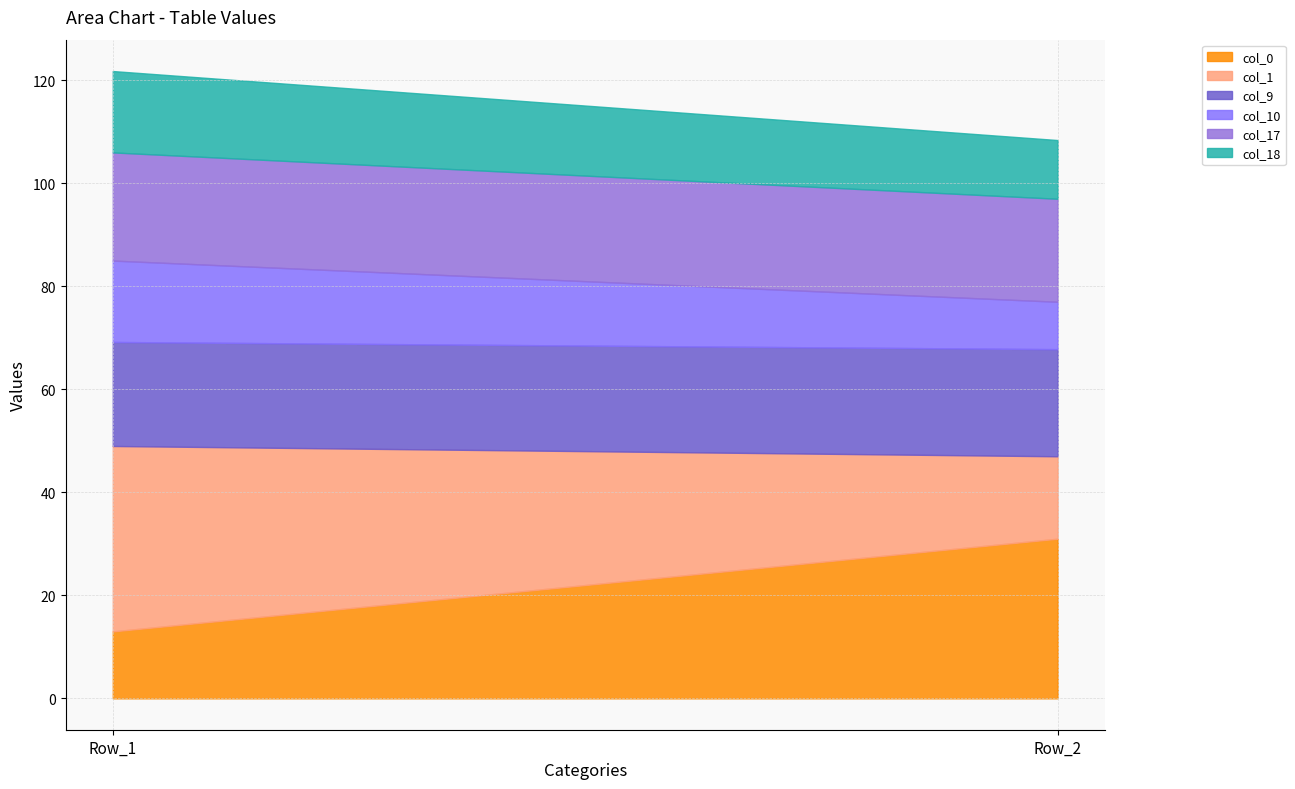

The col_9 series shows 30.0 at Row_2. True or false?

False